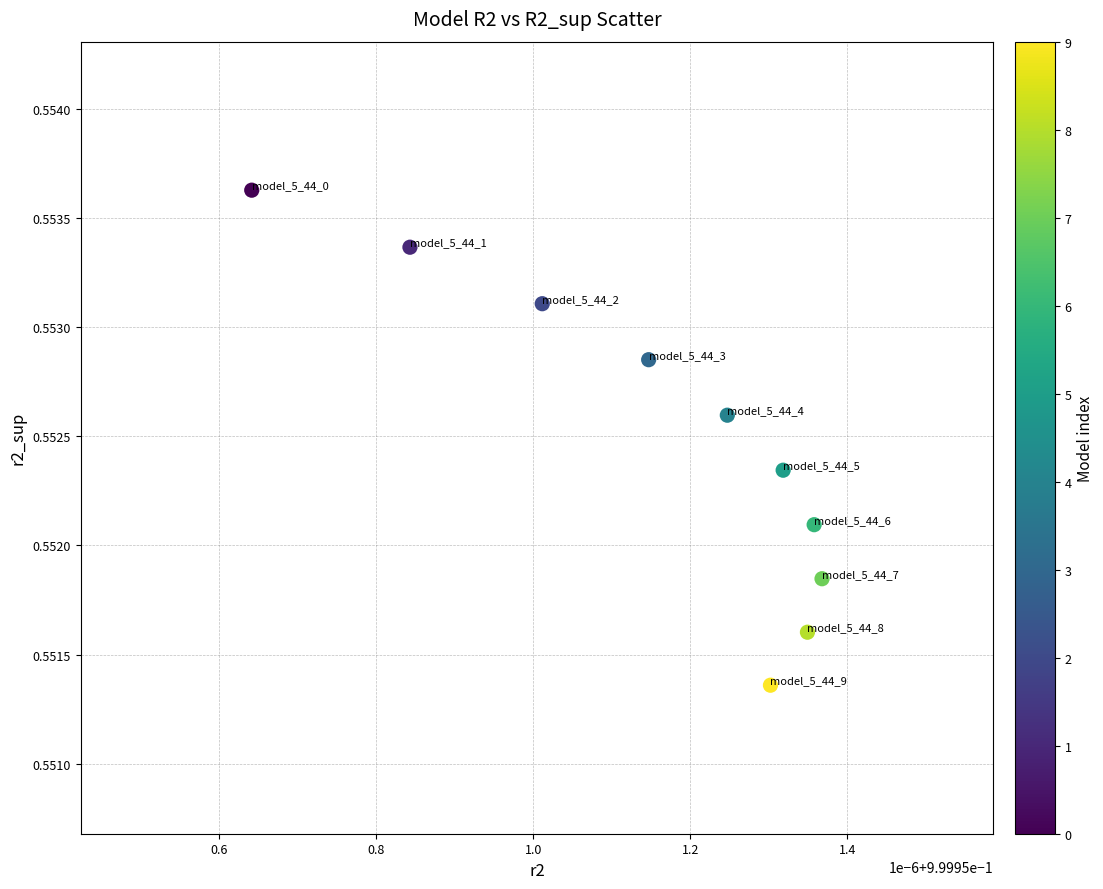

What is the average X value?

1.0